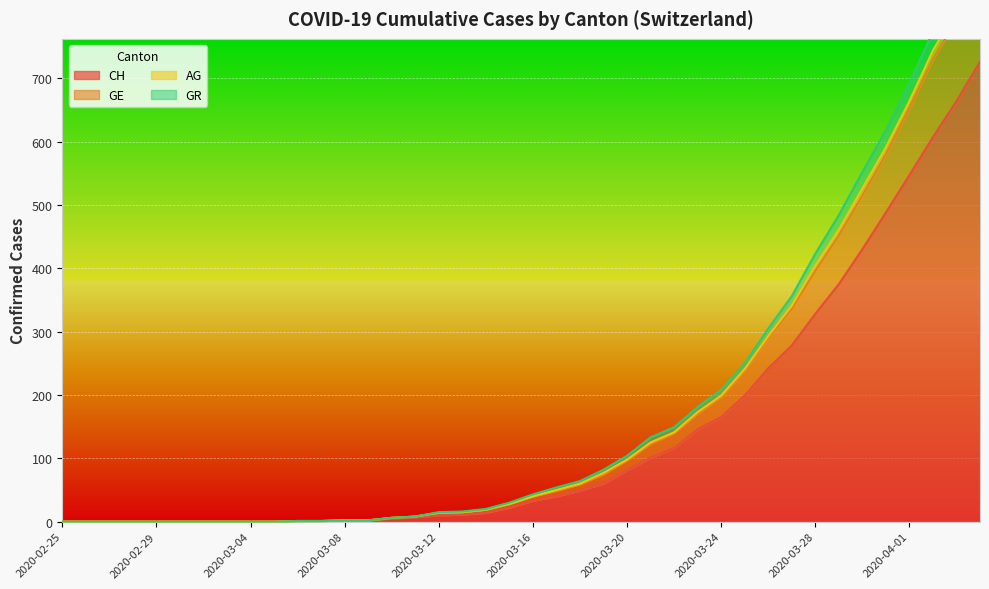

Is it true that GR equals 452 at 2020-03-29?

True